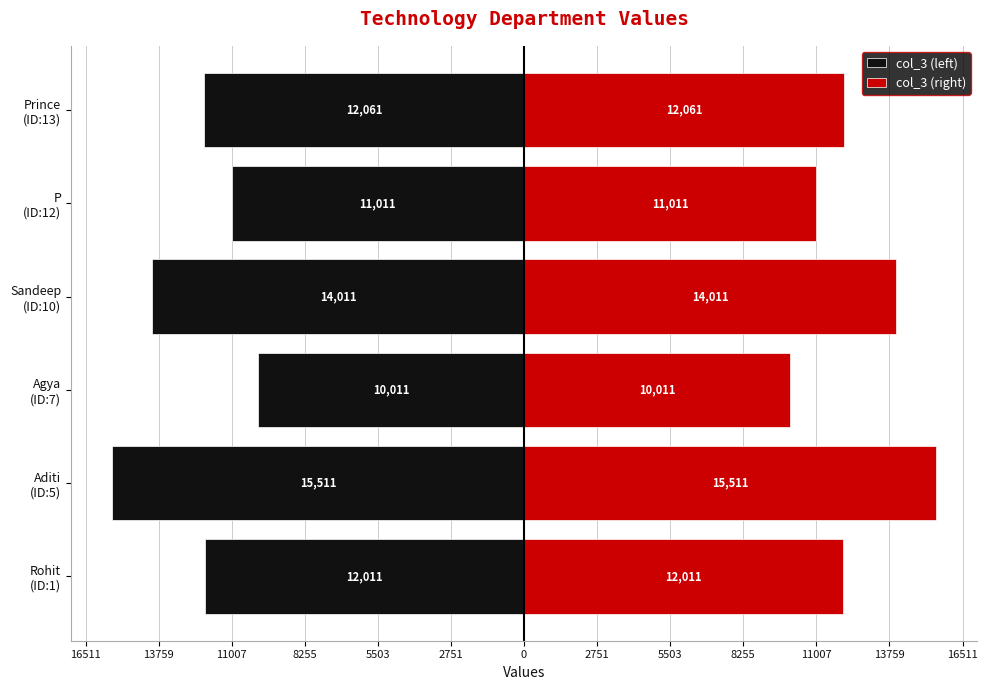

The col_3 (right) series shows 3512 at Prince (ID:13). True or false?

False